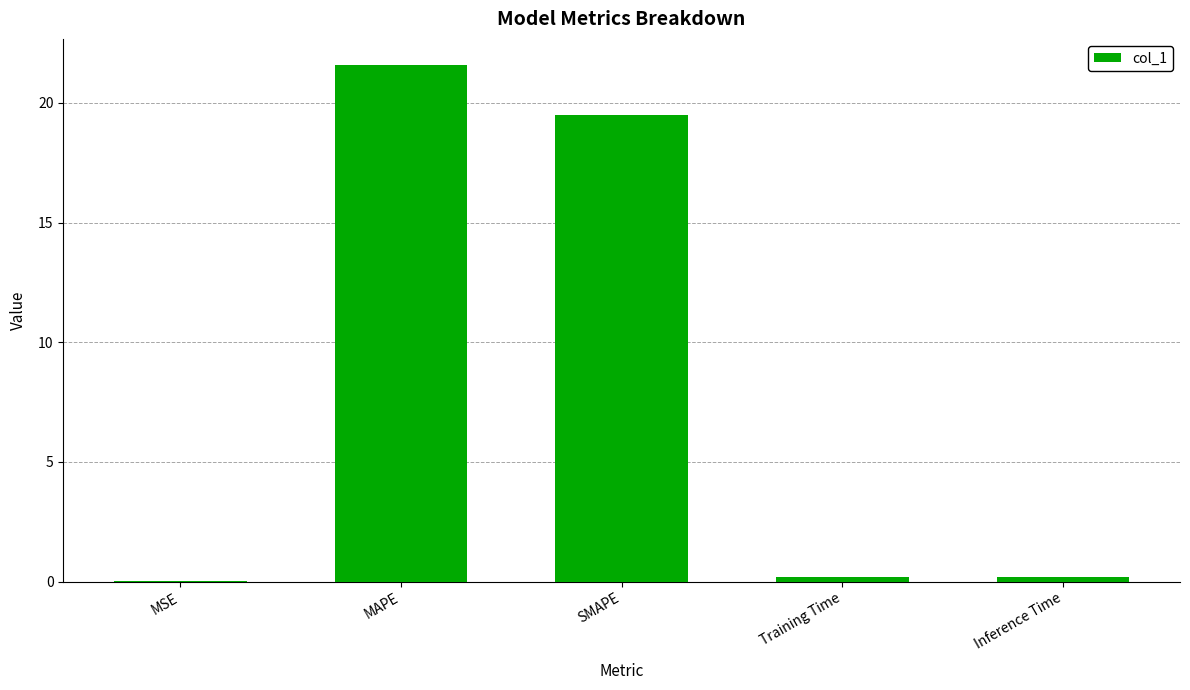

What is the sum of all values?

41.5